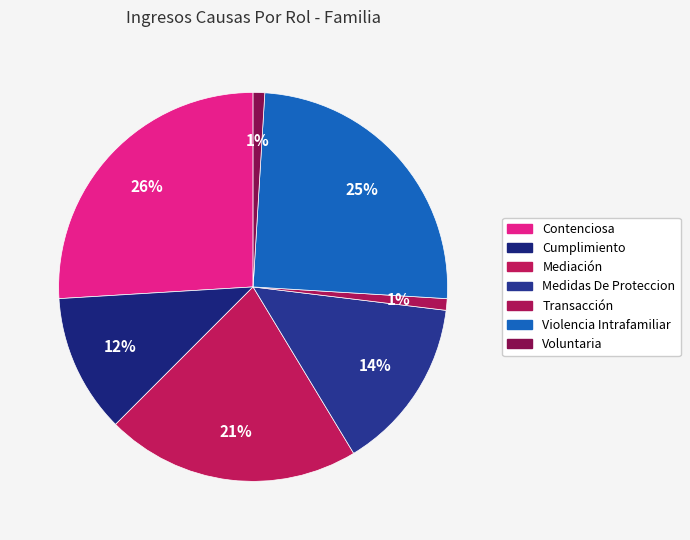

Does any single category account for the majority?

No